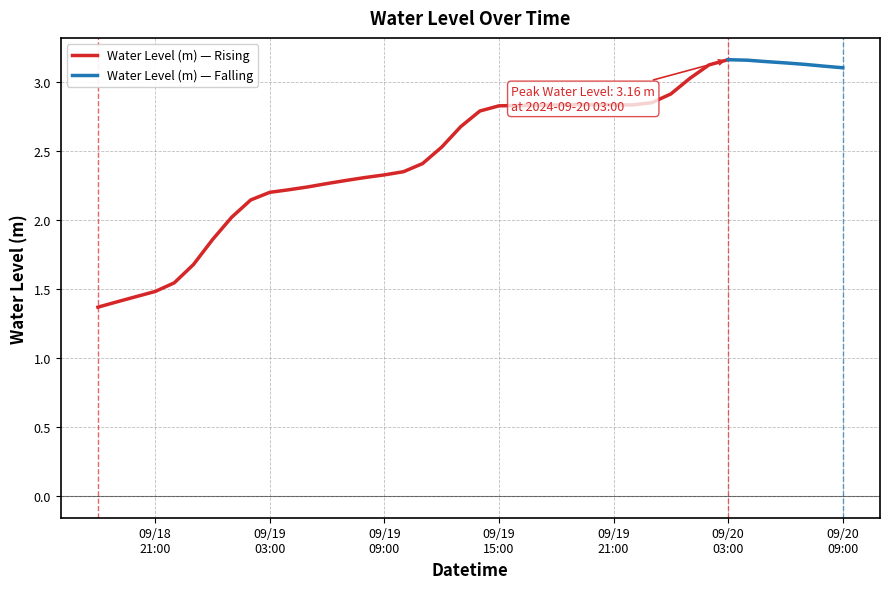

What is the difference between the second highest and second lowest values?

1.8